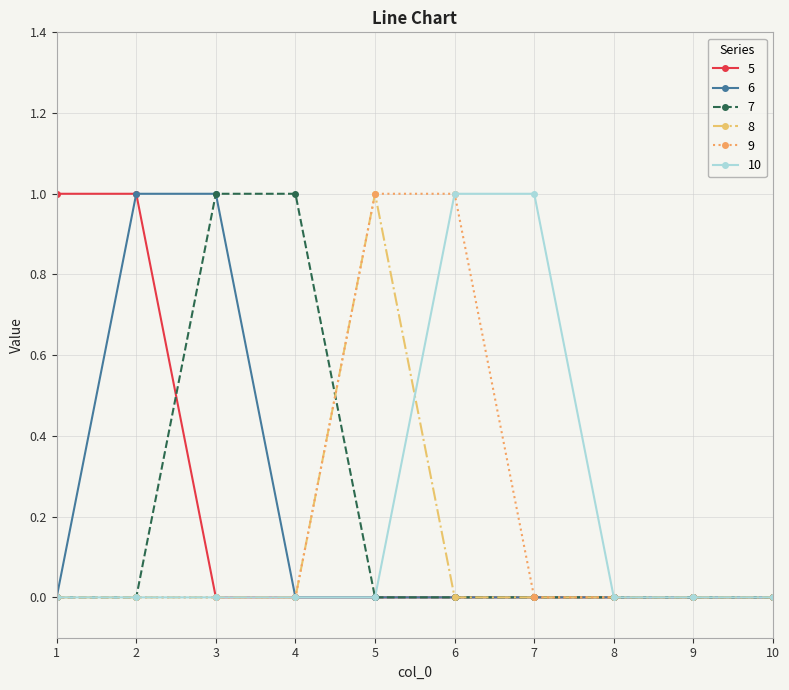

Count the number of data series in this chart.

6